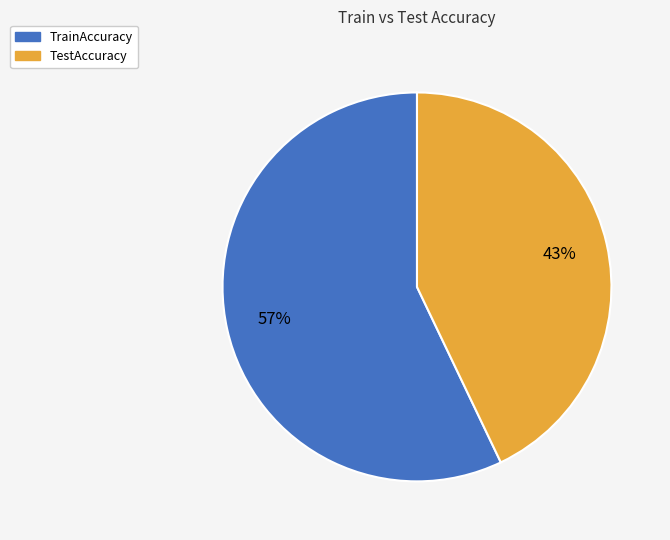

How many slices are in this pie chart?

2